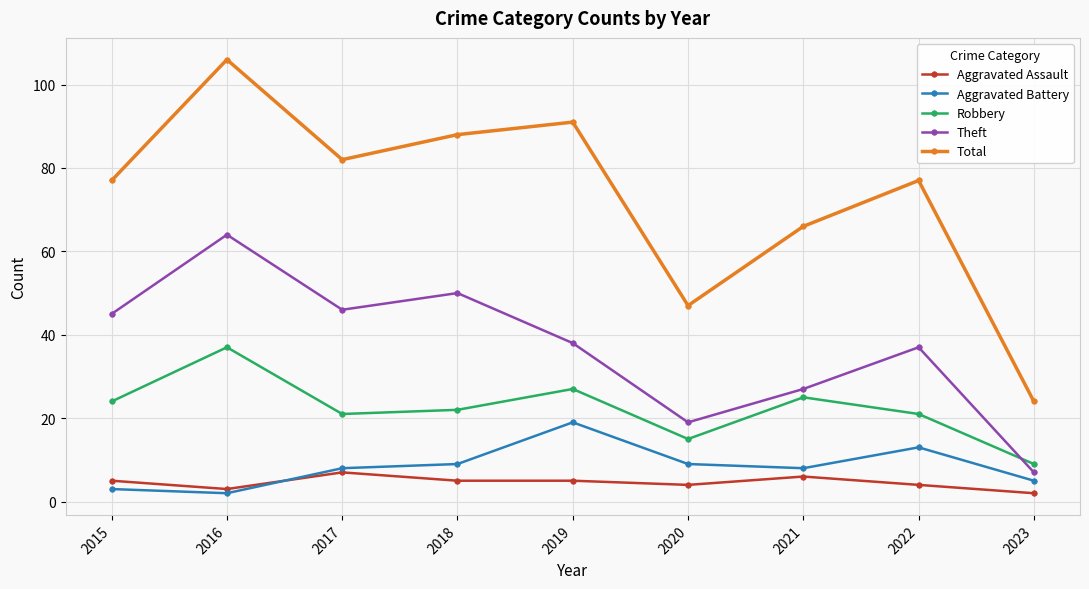

At 2017, list the series in order from smallest to largest.

Aggravated Assault, Aggravated Battery, Robbery, Theft, Total